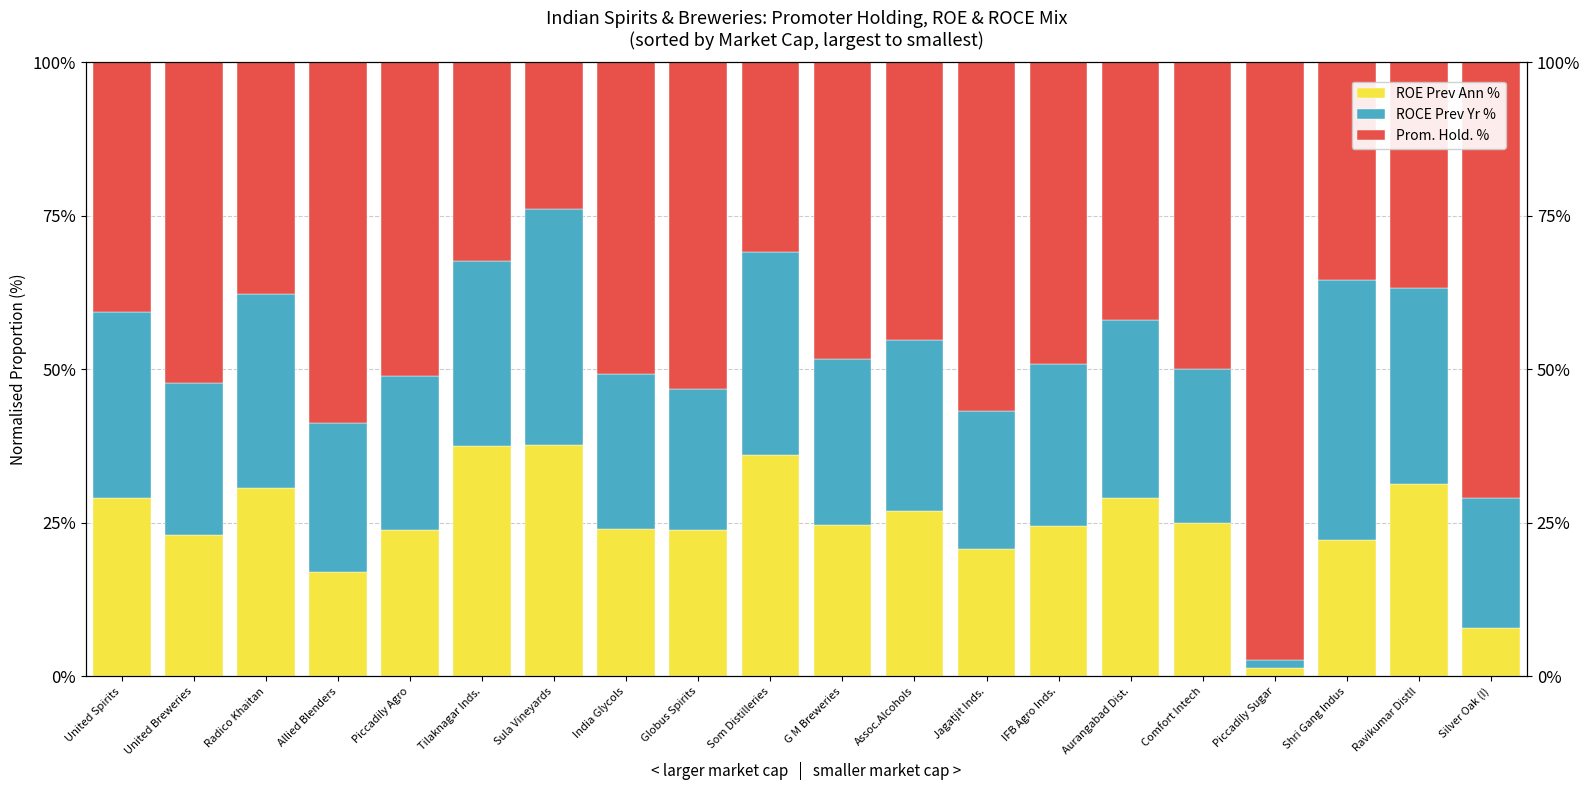

Reading right to left, what are all the values shown in this chart?

ROE Prev Ann %: 7.9	31.3	22.2	1.3	24.9	29.1	24.4	20.7	26.9	24.6	36.0	23.9	24.0	37.7	37.6	23.8	16.9	30.7	23.0	29.0
ROCE Prev Yr %: 21.2	32.0	42.4	1.3	25.1	28.9	26.4	22.5	27.9	27.1	33.0	22.9	25.3	38.4	30.1	25.1	24.3	31.5	24.7	30.2
Prom. Hold. %: 70.9	36.7	35.4	97.4	50.0	42.0	49.2	56.8	45.2	48.3	30.9	53.2	50.7	24.0	32.3	51.1	58.8	37.8	52.3	40.7